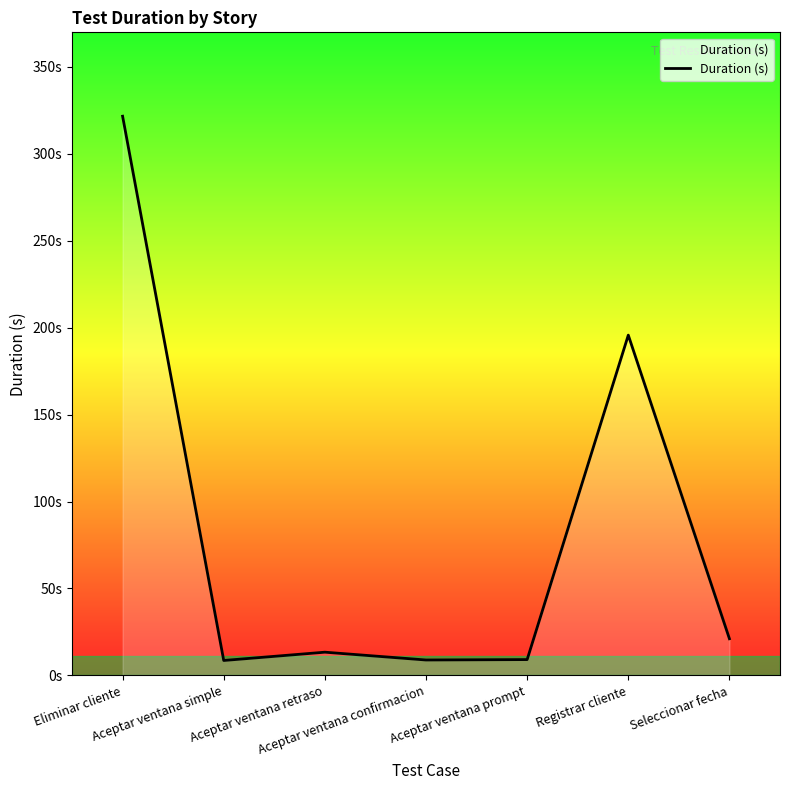

Rank the categories by value from lowest to highest.

Aceptar ventana simple, Aceptar ventana confirmacion, Aceptar ventana prompt, Aceptar ventana retraso, Seleccionar fecha, Registrar cliente, Eliminar cliente